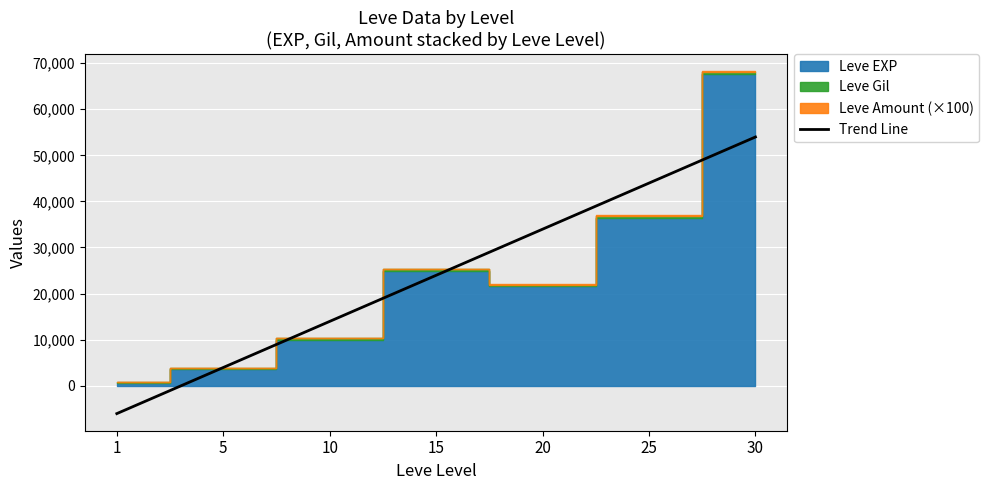

The value at 25 is 43979.5. True or false?

True